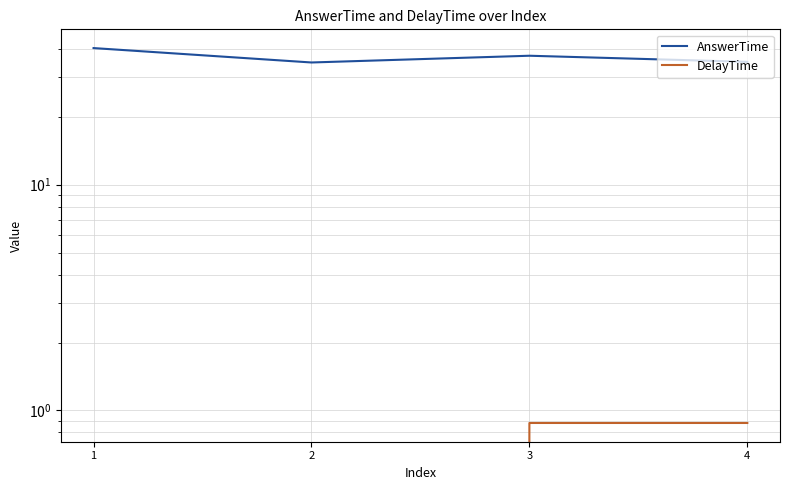

Reading left to right, transcribe all the data shown in this chart.

AnswerTime: 1=40.3	2=34.8	3=37.3	4=35.0
DelayTime: 1=0.0	2=0.0	3=0.9	4=0.9